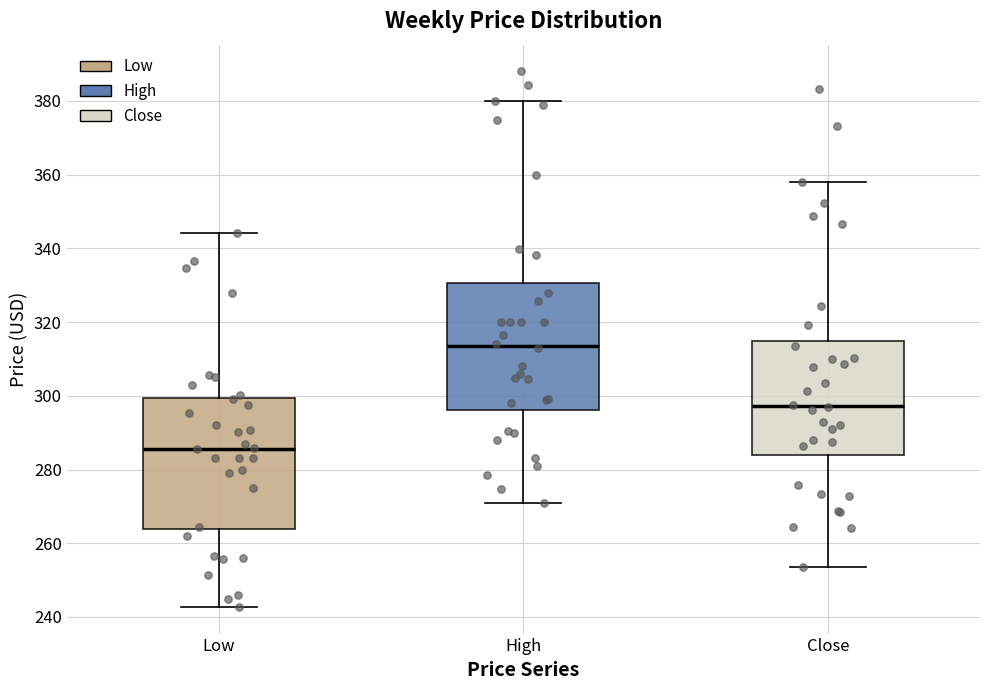

Reading left to right, transcribe this box plot: for each box, give where its median line is, the range the box spans, and where its two whiskers end, as read against the y-axis. The values are not printed on the chart, so give them approximately, as read against the axis.

Low: median 286, box 264 to 300, whiskers 242 to 344
High: median 314, box 296 to 330, whiskers 272 to 380
Close: median 298, box 284 to 314, whiskers 254 to 358